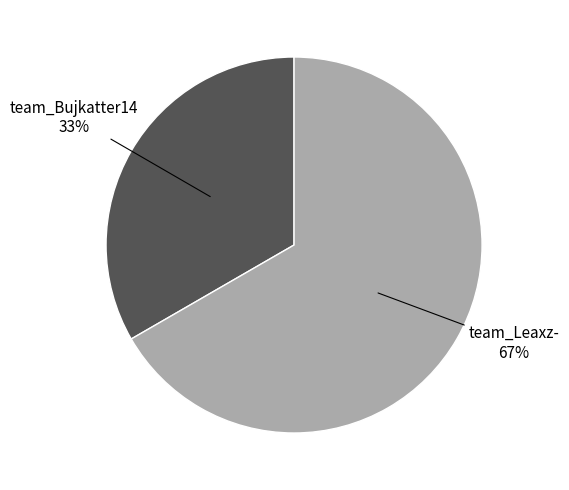

How many segments does this pie chart have?

2